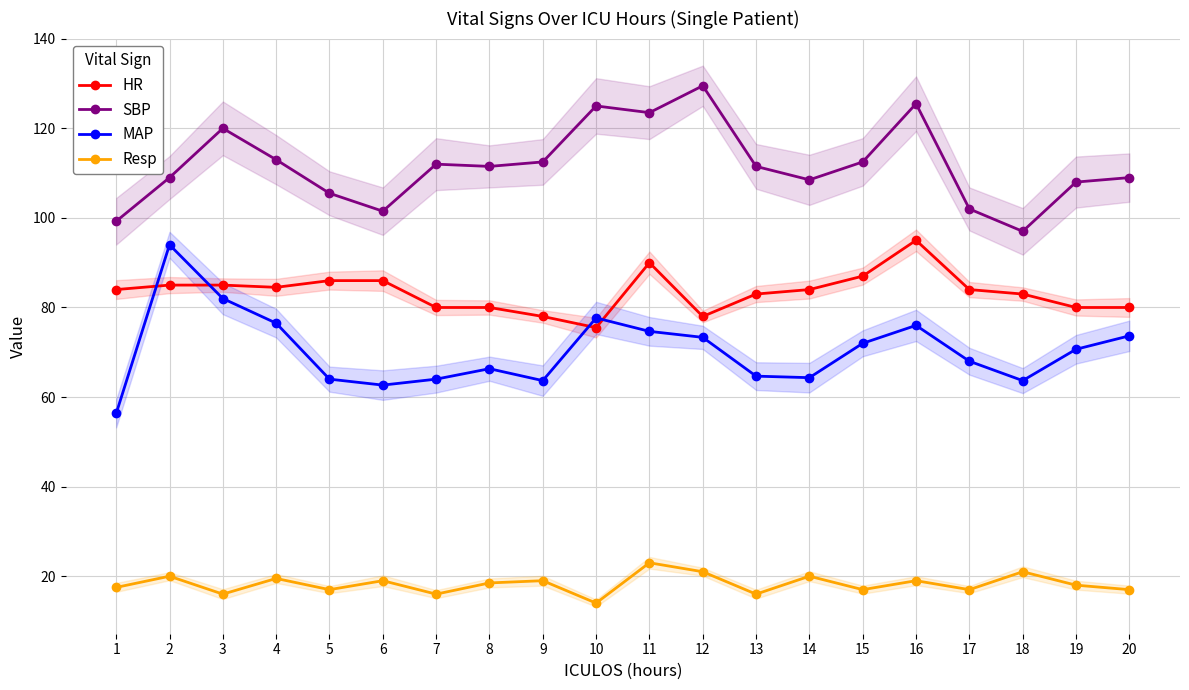

Rank the categories by SBP value from highest to lowest.

12, 16, 10, 11, 3, 4, 9, 15, 7, 8, 13, 2, 20, 14, 19, 5, 17, 6, 1, 18